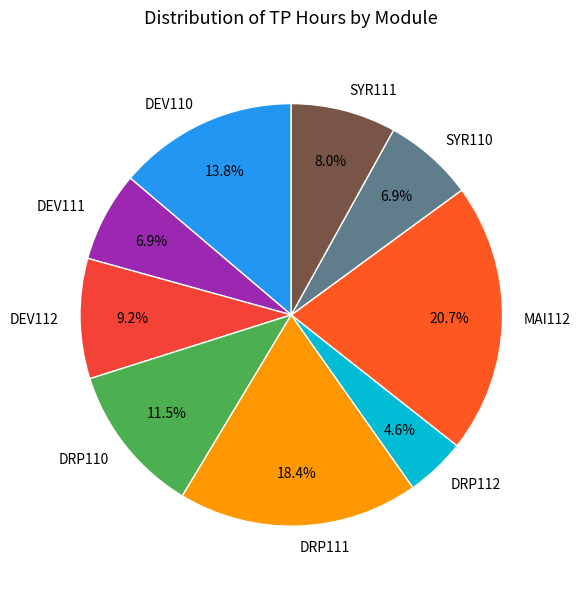

Between SYR111 and DRP112, which is larger?

SYR111